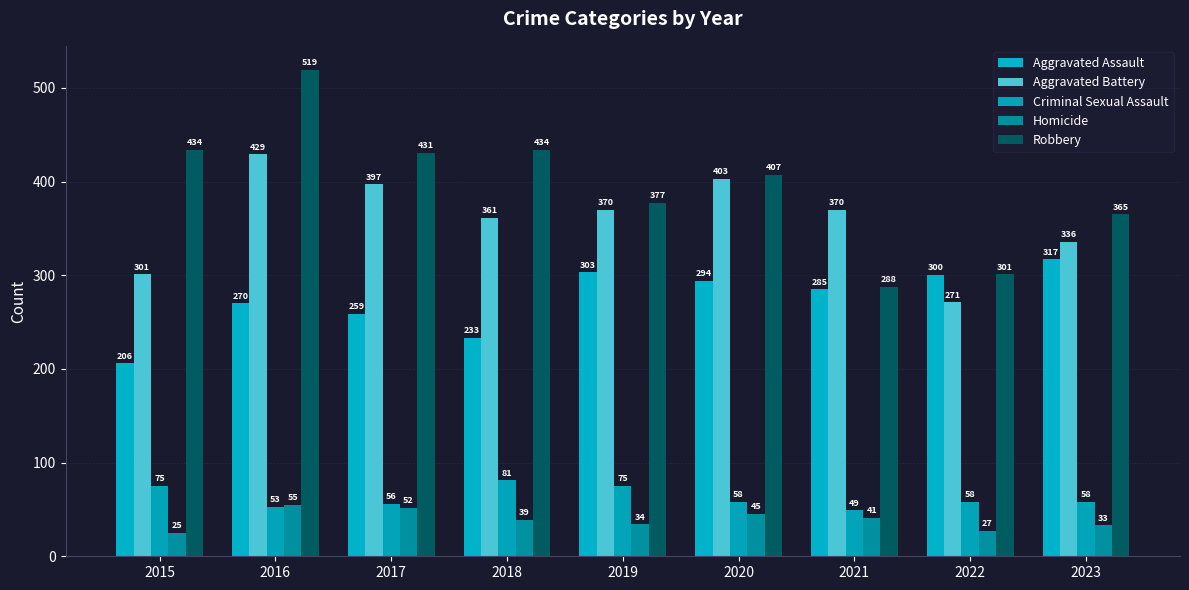

Does the chart contain any negative values?

No